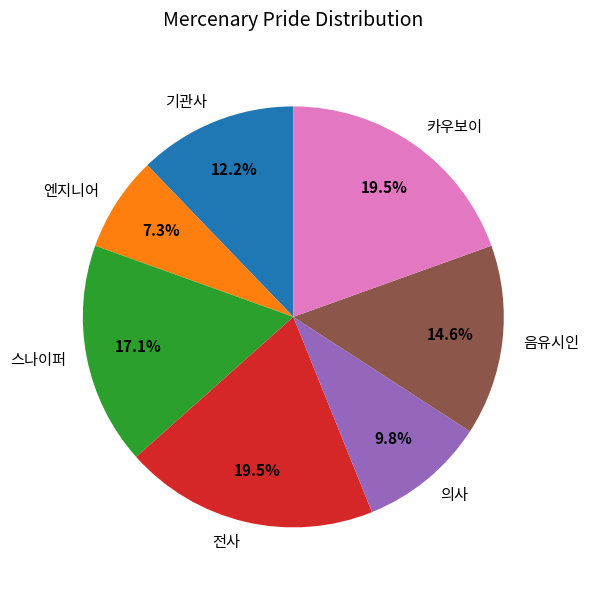

How many segments does this pie chart have?

7